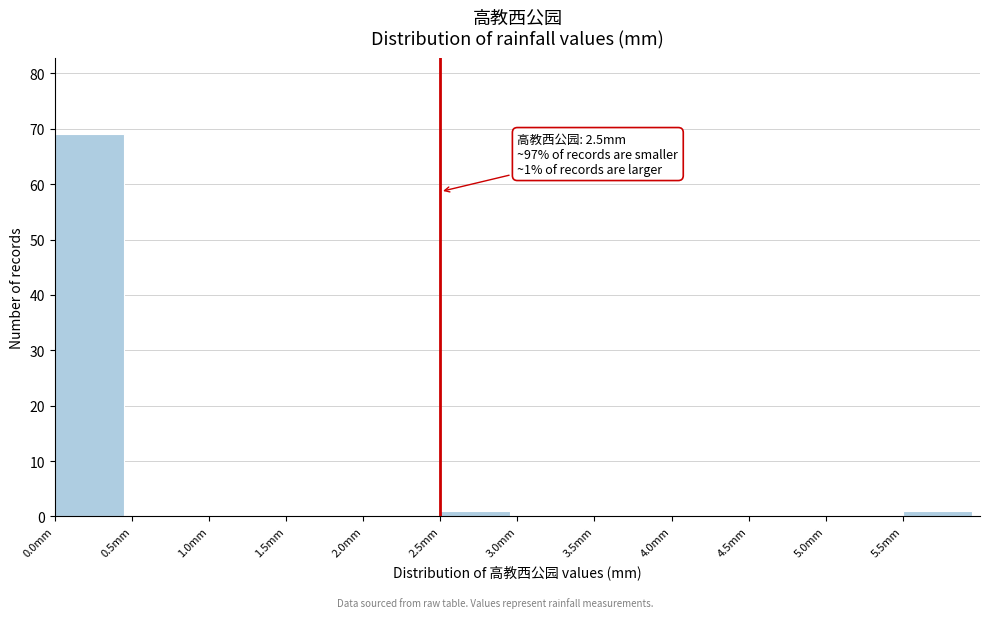

Which range on the x-axis has the tallest bar?

0.0 to 0.5